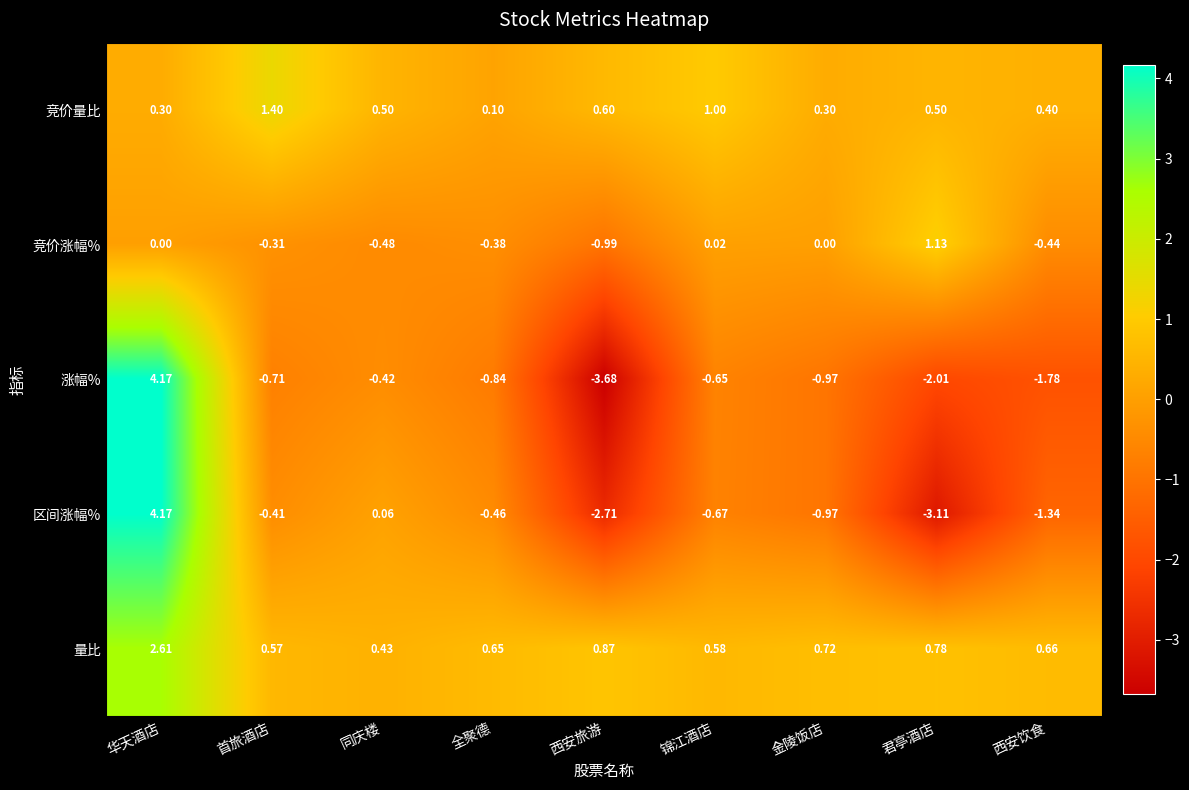

Between 同庆楼 and 锦江酒店, which series saw the biggest shift?

区间涨幅%